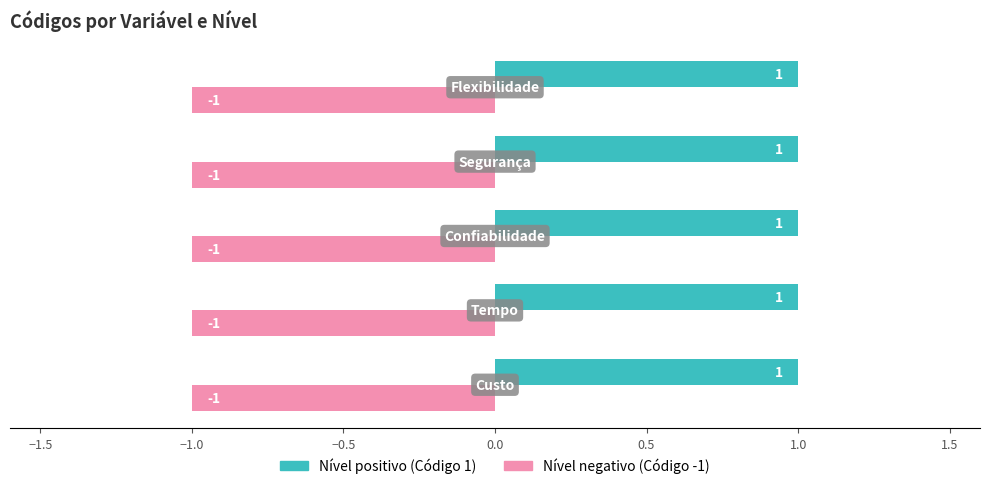

What is the sum of all Nível positivo (Código 1) values?

5